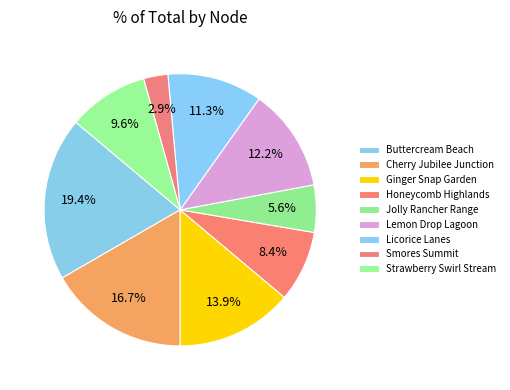

Count the number of slices in the pie.

9